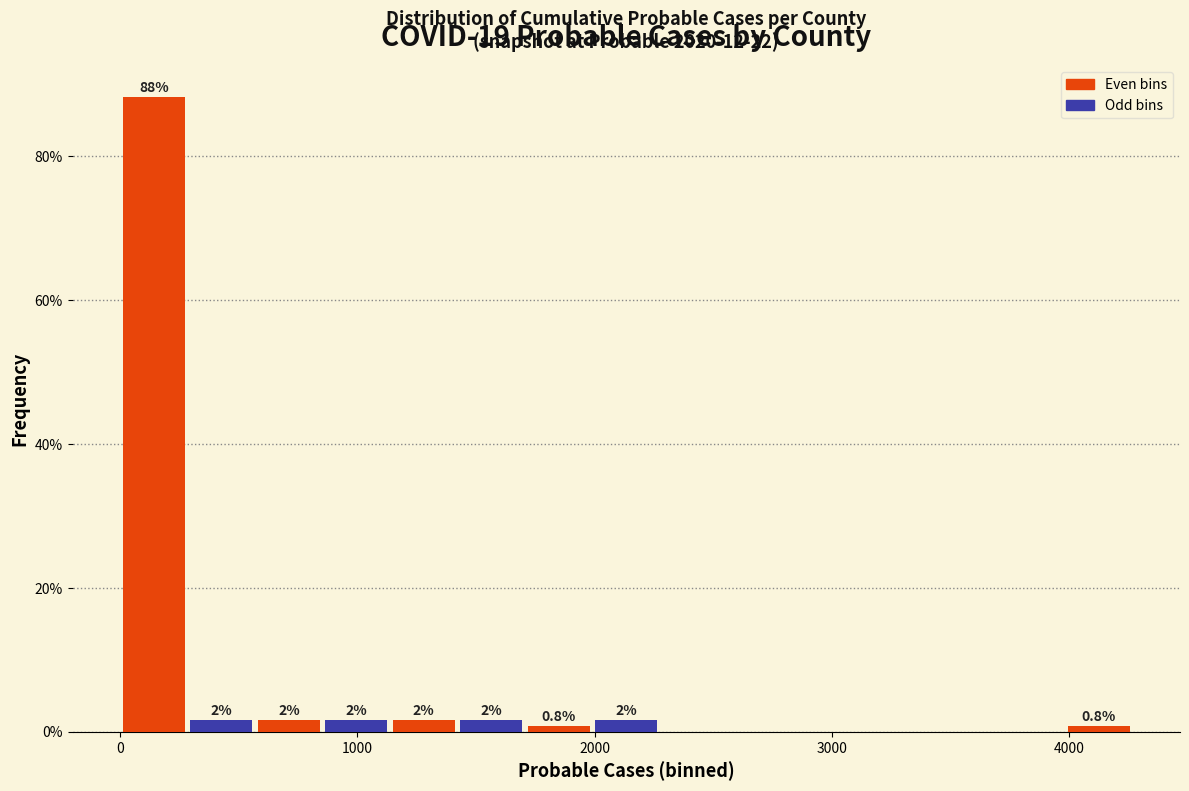

Around what value on the x-axis is the tallest bar? Give the approximate position of its centre, as read against the axis.

100